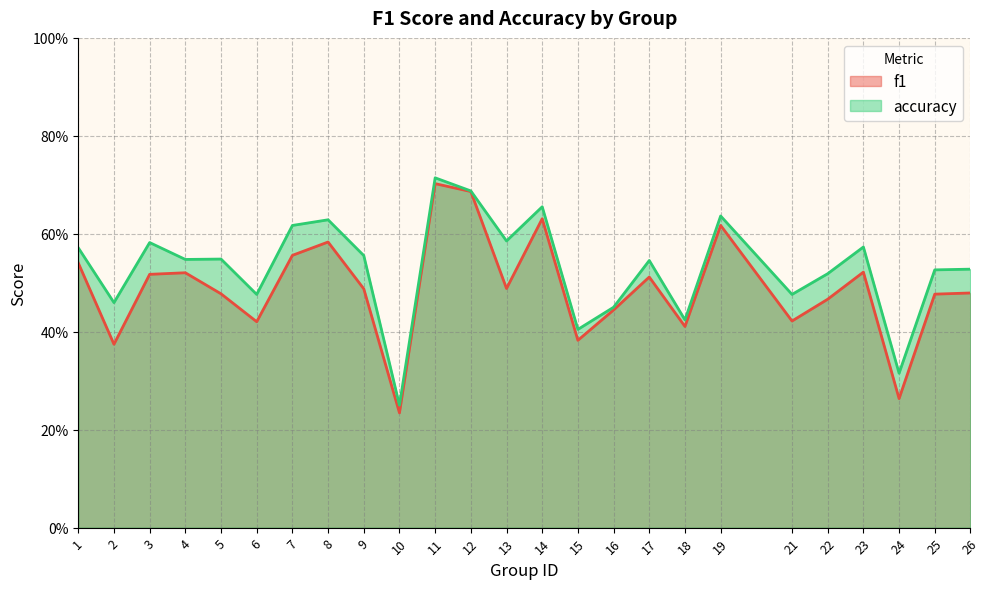

Reading left to right, transcribe all the data shown in this chart.

f1: 0.5	0.4	0.5	0.5	0.5	0.4	0.6	0.6	0.5	0.2	0.7	0.7	0.5	0.6	0.4	0.4	0.5	0.4	0.6	0.4	0.5	0.5	0.3	0.5	0.5
accuracy: 0.6	0.5	0.6	0.5	0.5	0.5	0.6	0.6	0.6	0.2	0.7	0.7	0.6	0.7	0.4	0.5	0.5	0.4	0.6	0.5	0.5	0.6	0.3	0.5	0.5